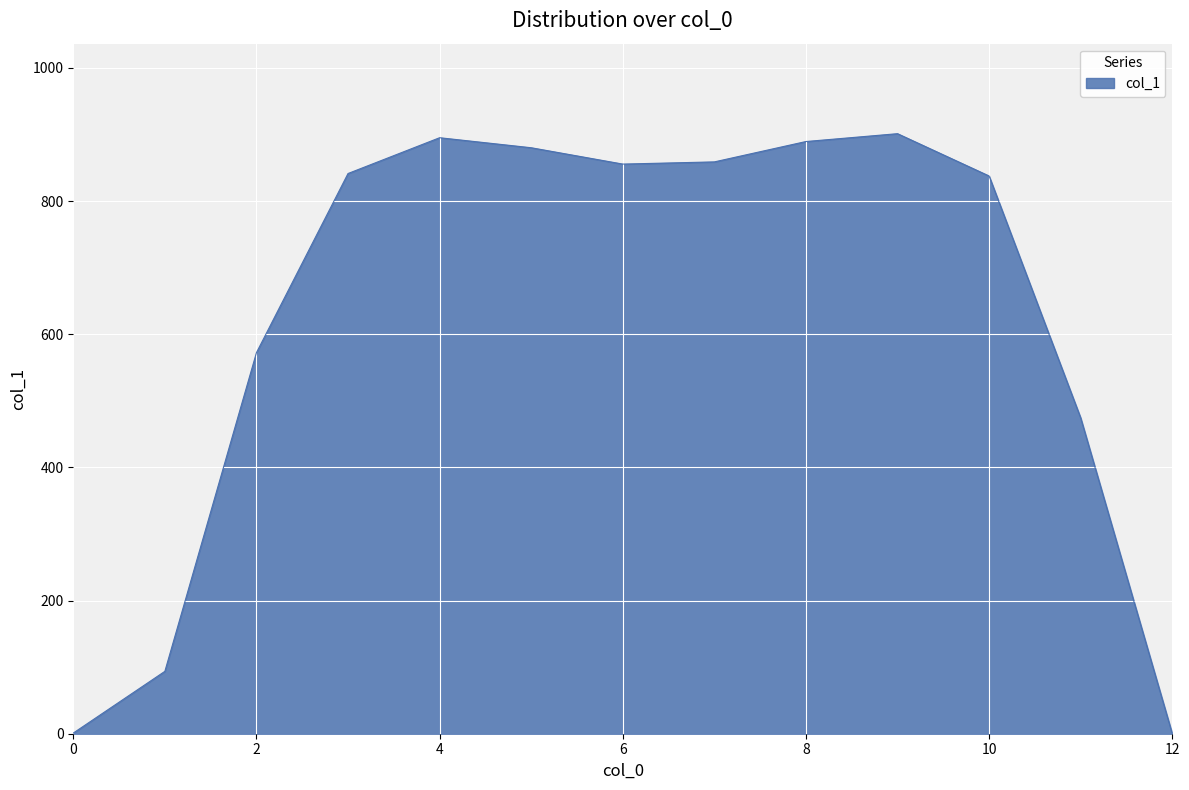

What is the sum of all values?

8101.5